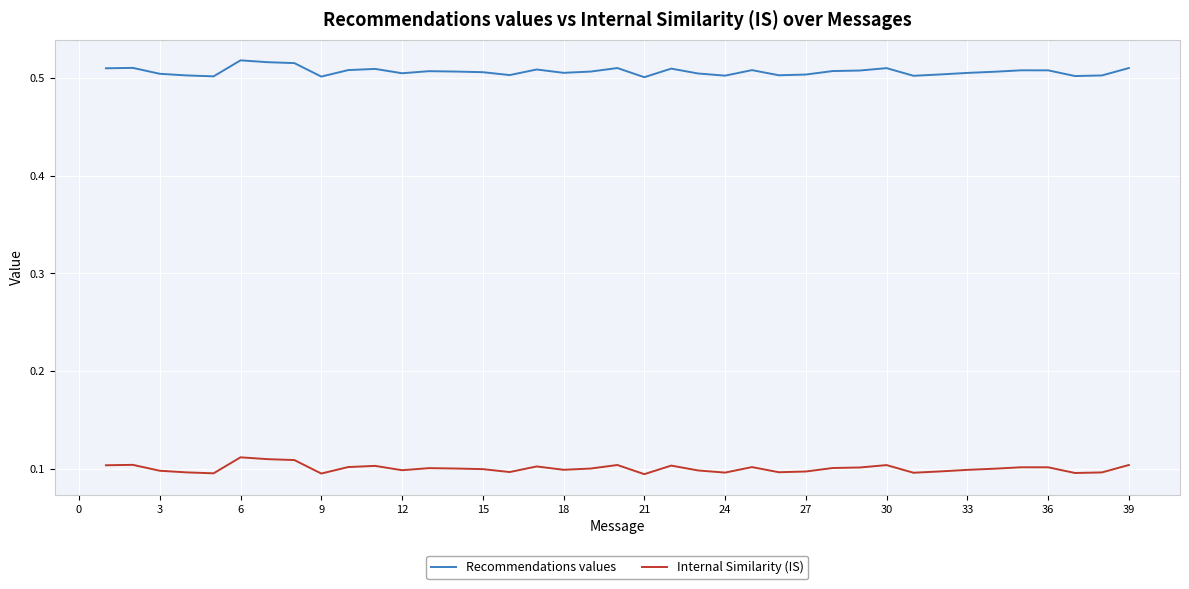

Which series has the largest total across all categories?

Recommendations values